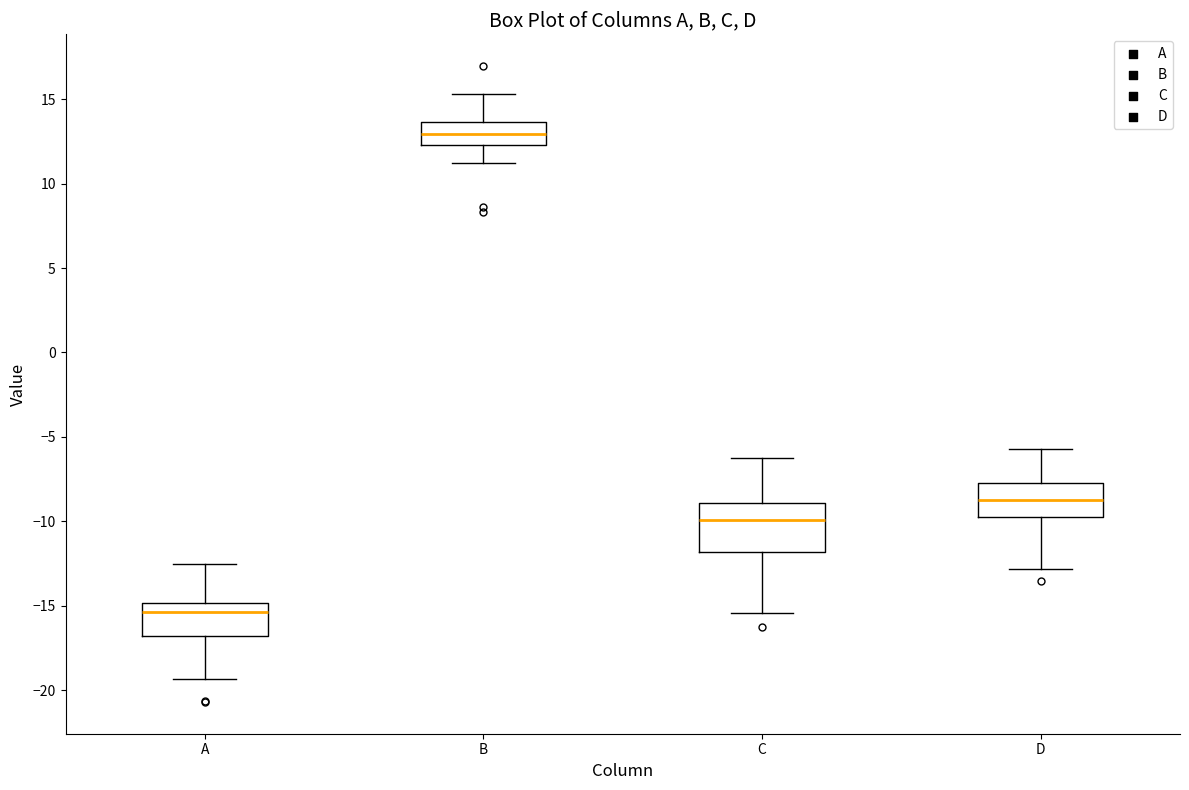

Which box has the lowest median line?

A